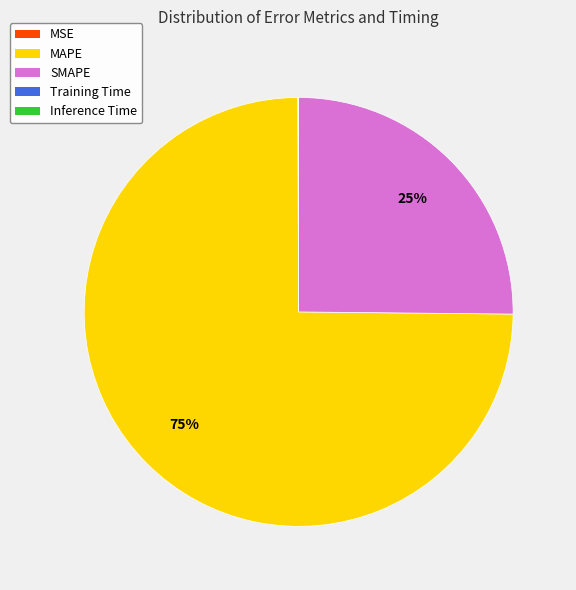

Which slice is the largest?

MAPE